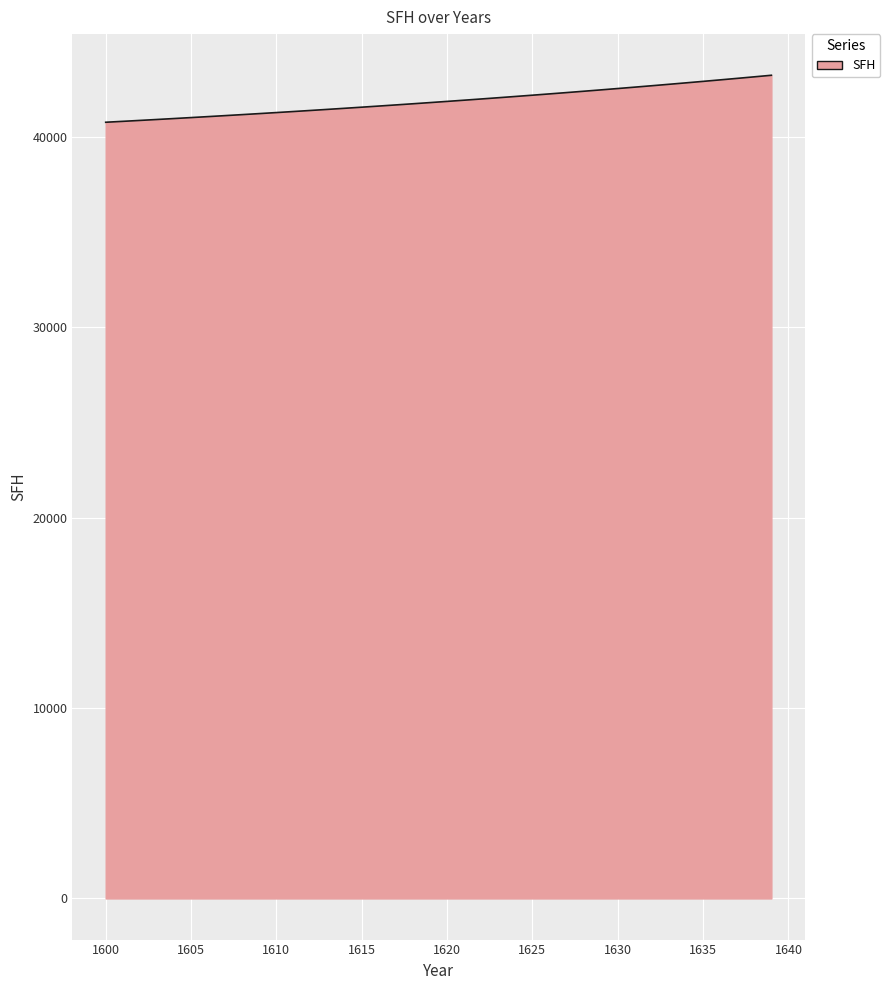

What is the greatest value displayed?

43252.9